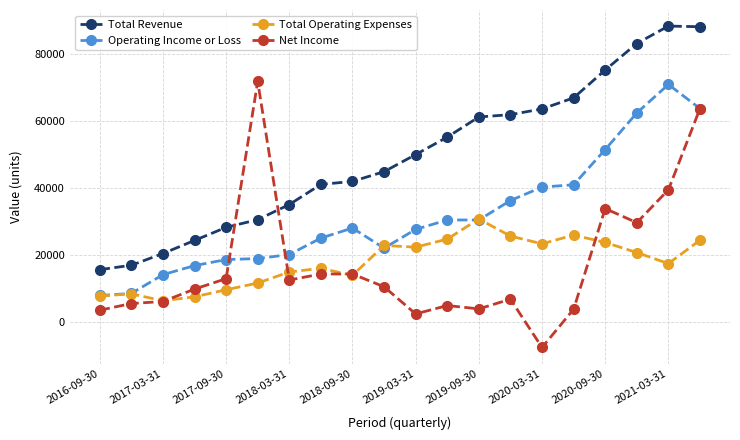

Which series has the largest total across all categories?

Total Revenue